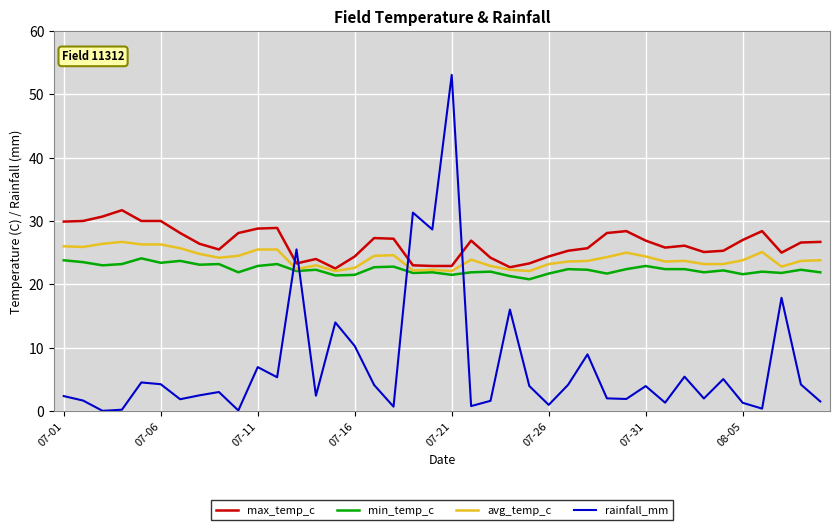

Which series has the widest spread of values?

rainfall_mm